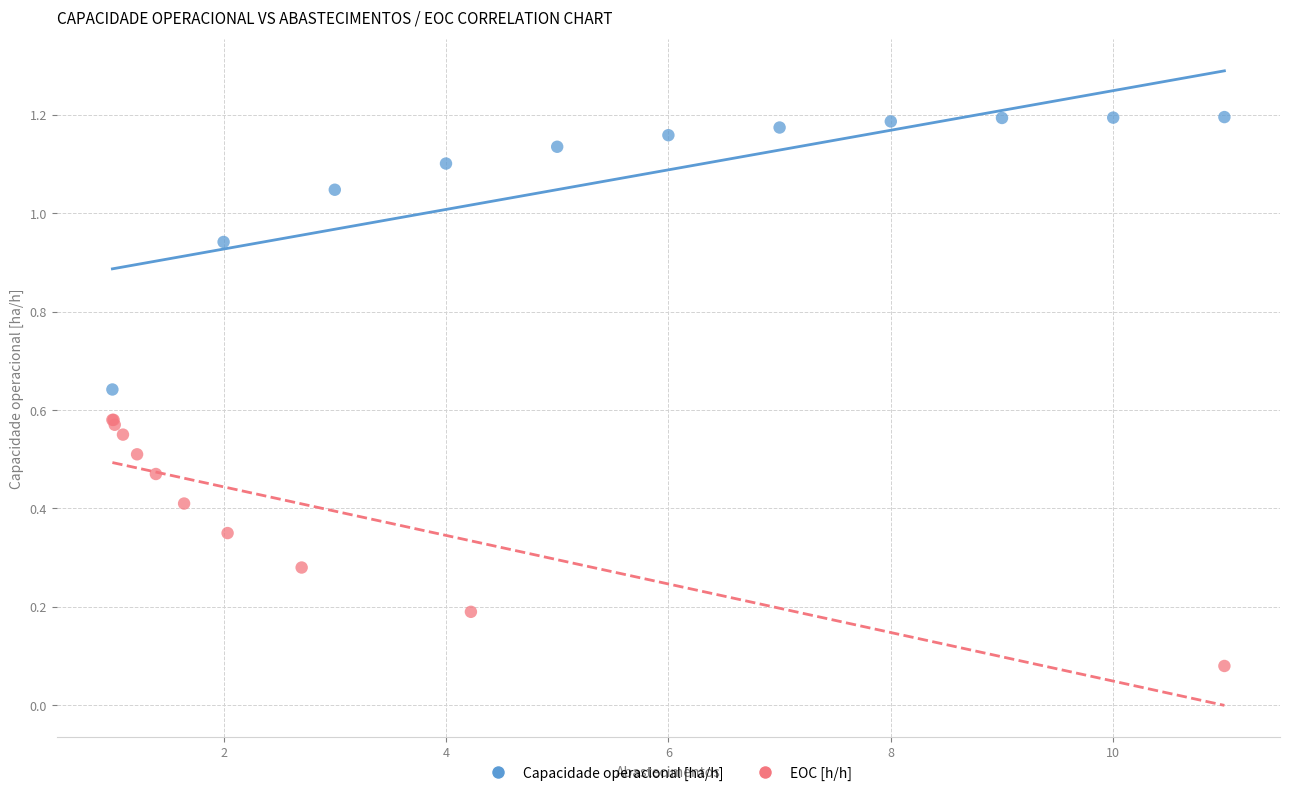

Which series has the largest Y range (max minus min)?

Capacidade operacional [ha/h]